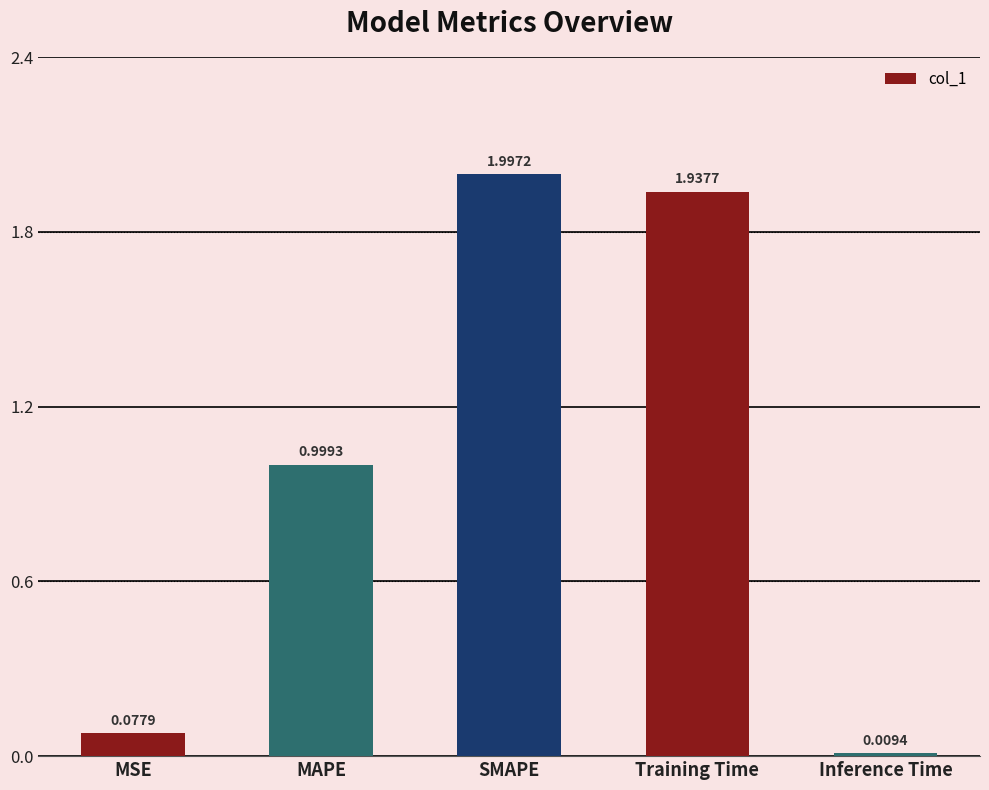

Are the bars horizontal?

No